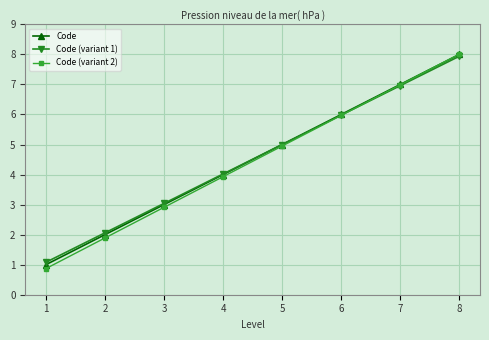

At which category is the sum across all series the highest?

8